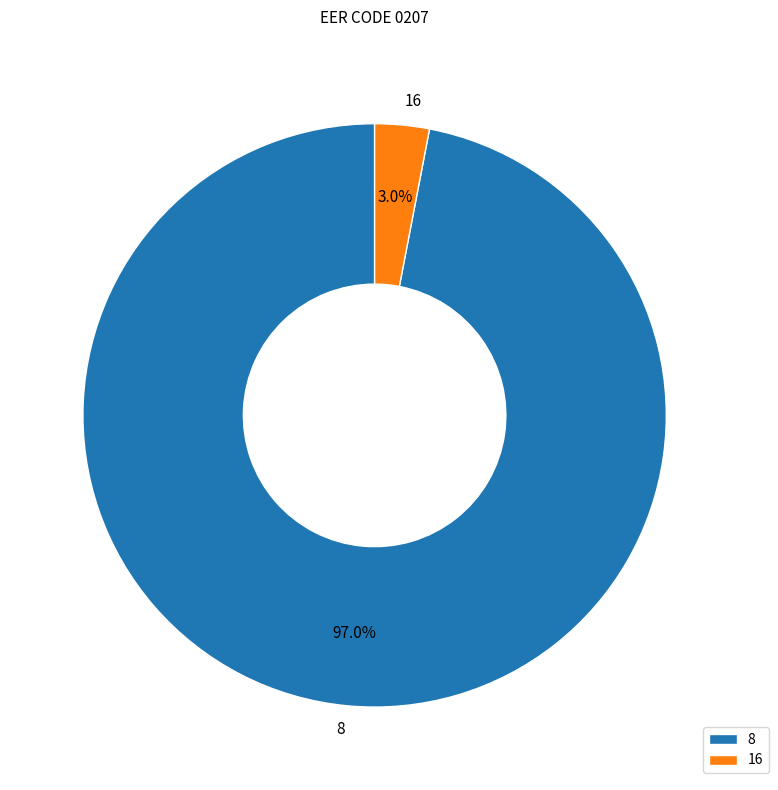

What percentage is the 8 slice, to the nearest percent?

97%